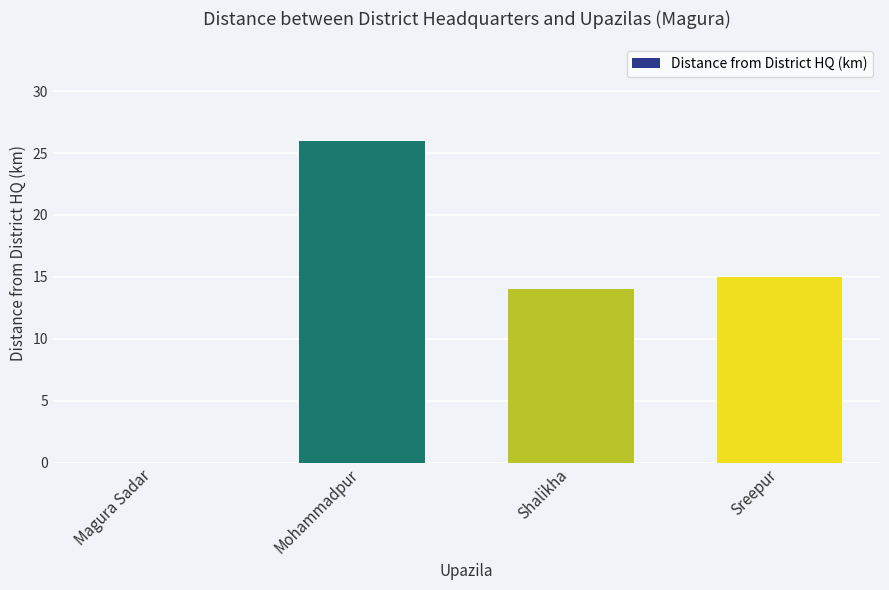

Are the bars horizontal?

No